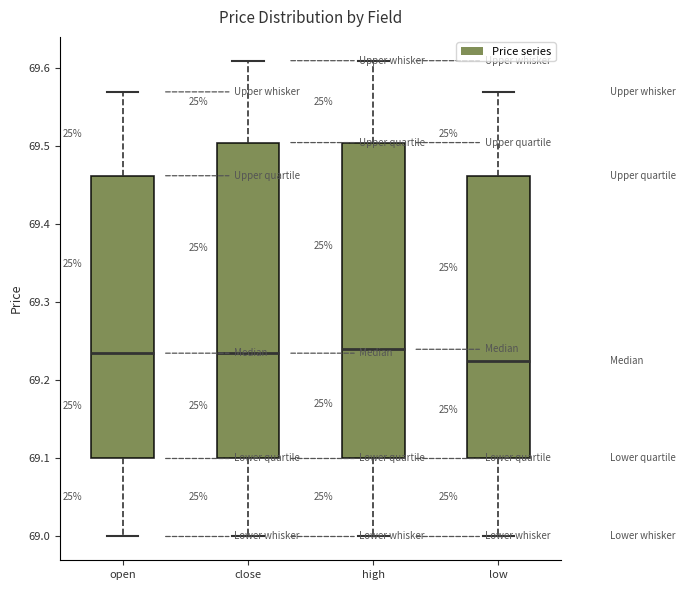

Where is the upper edge of the box for high on the y-axis? The values are not printed on the chart, so give them approximately, as read against the axis.

69.51